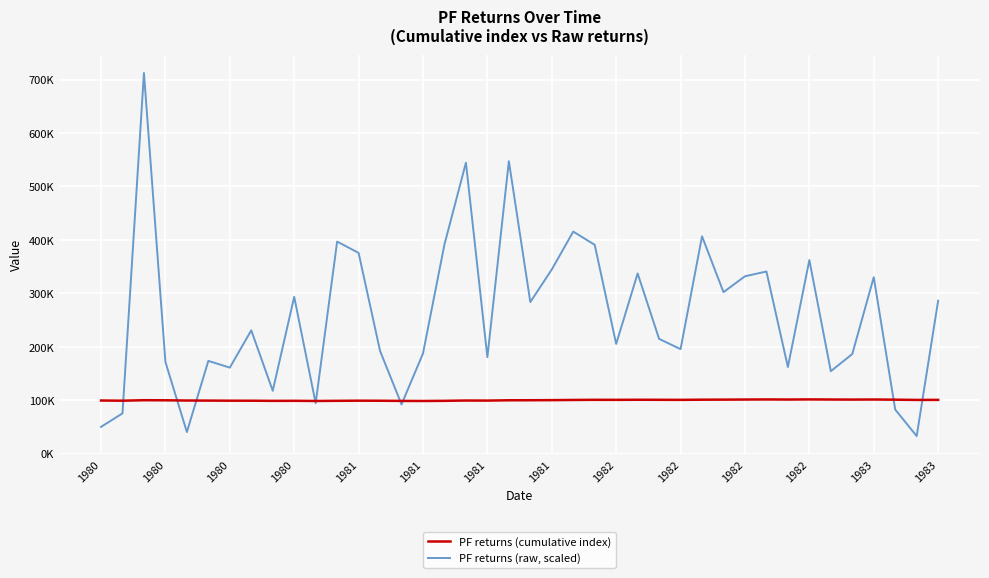

What is the difference between the maximum and minimum values in the PF returns (raw, scaled) series?

679268.3